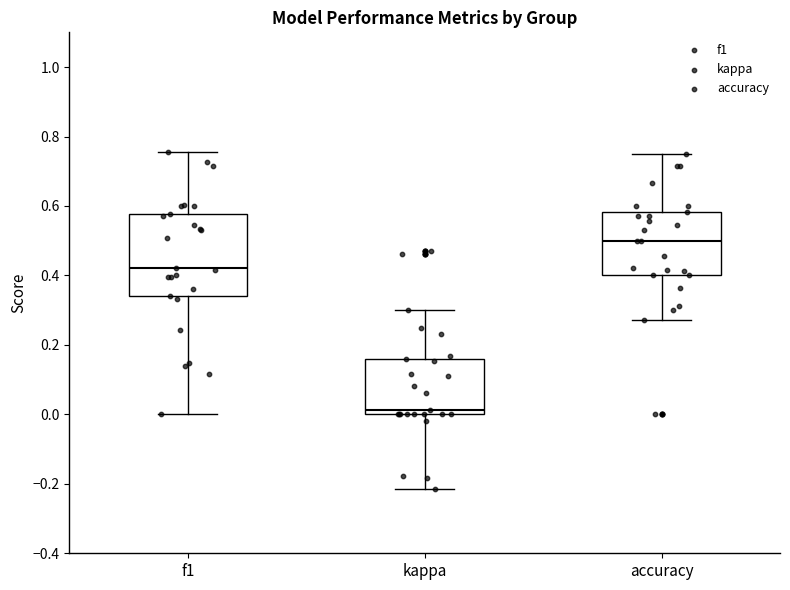

Reading left to right, read every box against the y-axis: the position of its median line, the range the box covers, and the ends of its whiskers. The values are not printed on the chart, so give them approximately, as read against the axis.

f1: median 0.42, box 0.34 to 0.58, whiskers 0.00 to 0.76
kappa: median 0.02, box 0.00 to 0.16, whiskers -0.22 to 0.30
accuracy: median 0.50, box 0.40 to 0.58, whiskers 0.28 to 0.76